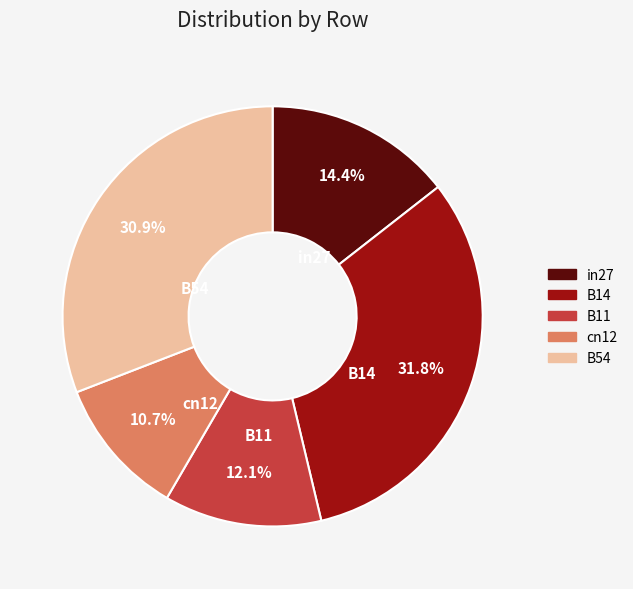

To the nearest percent, what percentage of the pie is B14?

32%